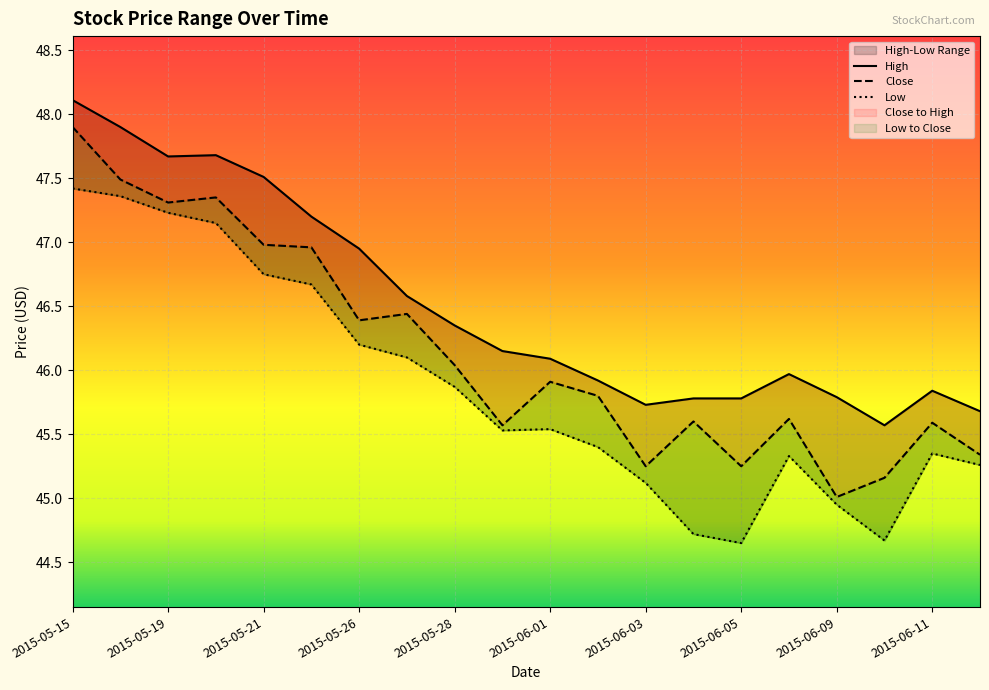

At which category is the sum across all series the highest?

2015-05-15